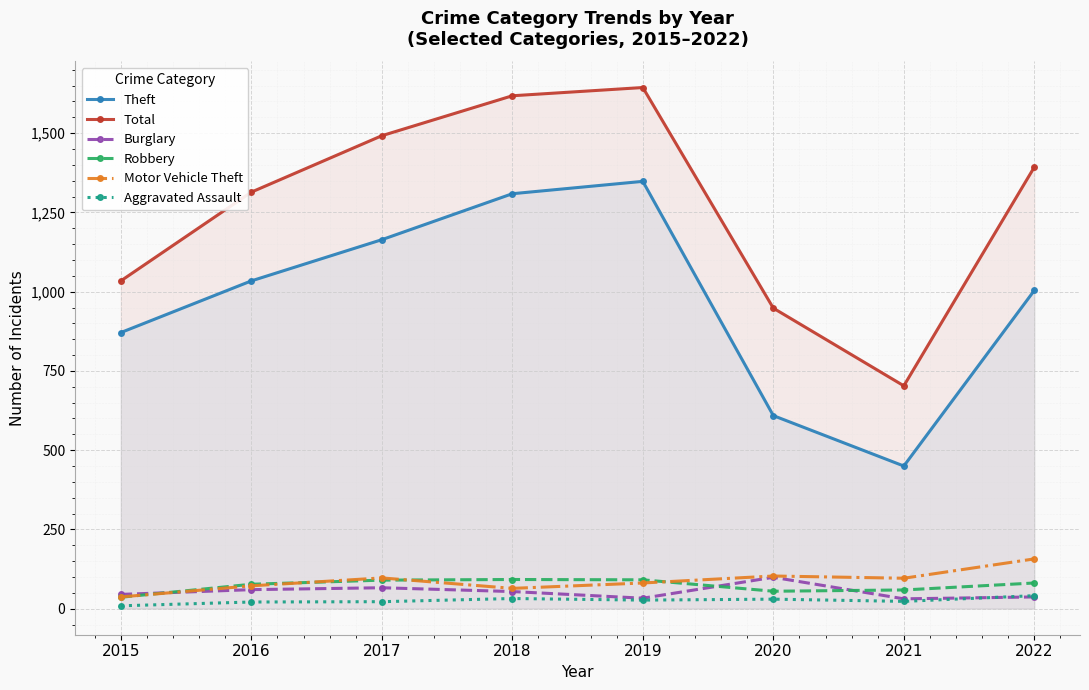

At which label is Theft closest to 899?

2015